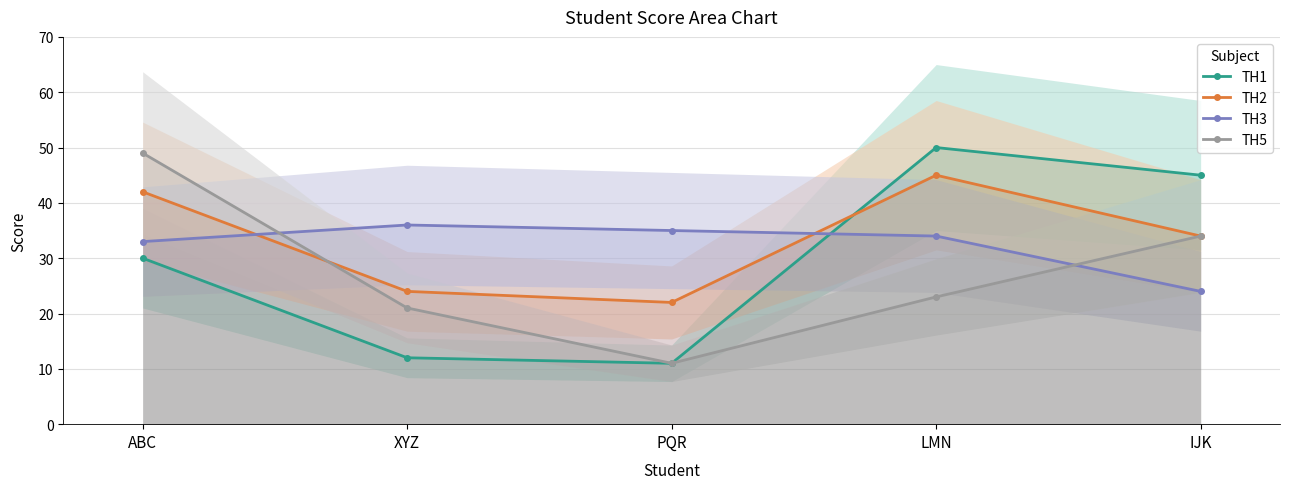

How many intersections are there between TH3 and TH2?

2